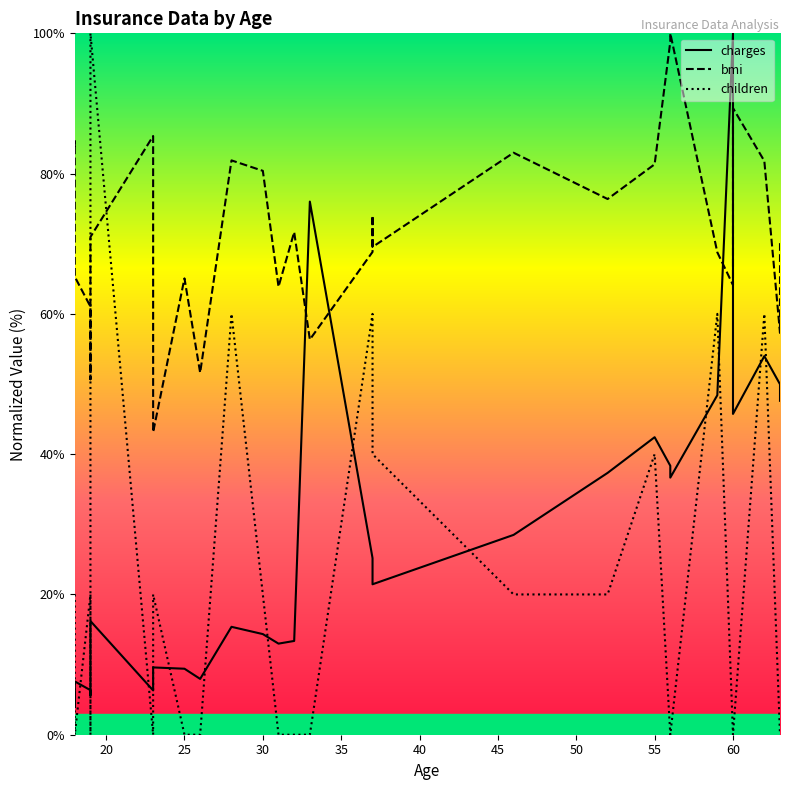

Which series ends up on top after the final intersection of children and charges?

charges